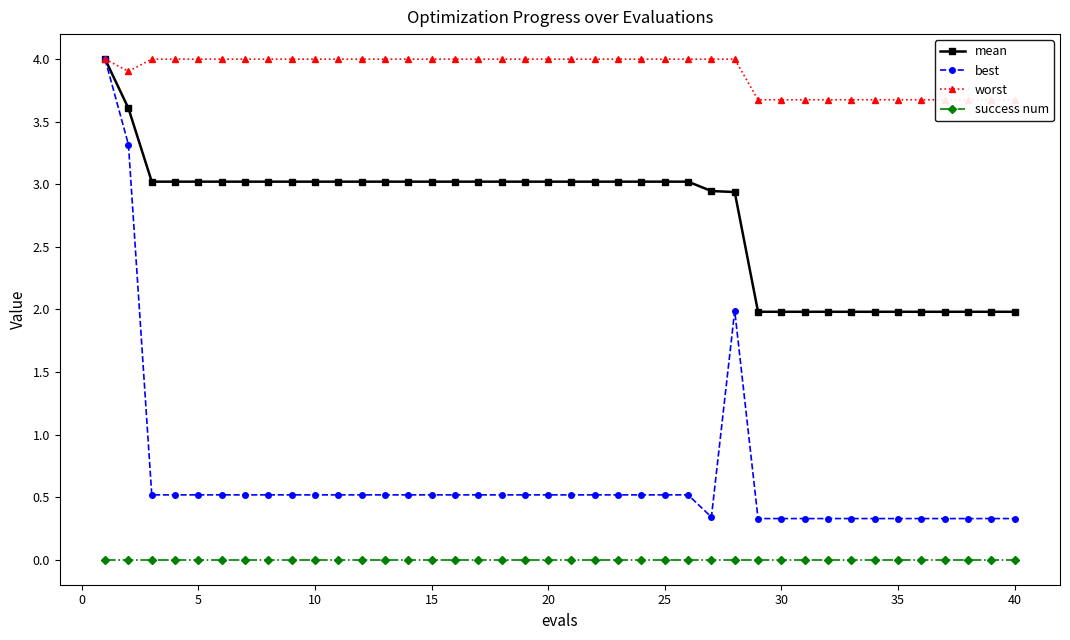

True or false: worst and mean cross at least once.

False